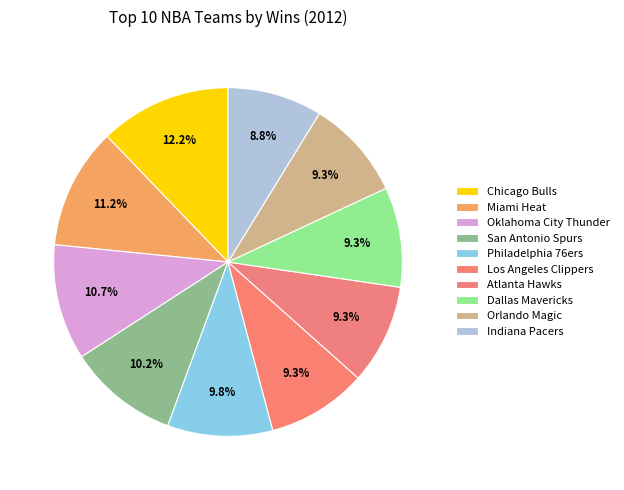

Which slice is the largest?

Chicago Bulls